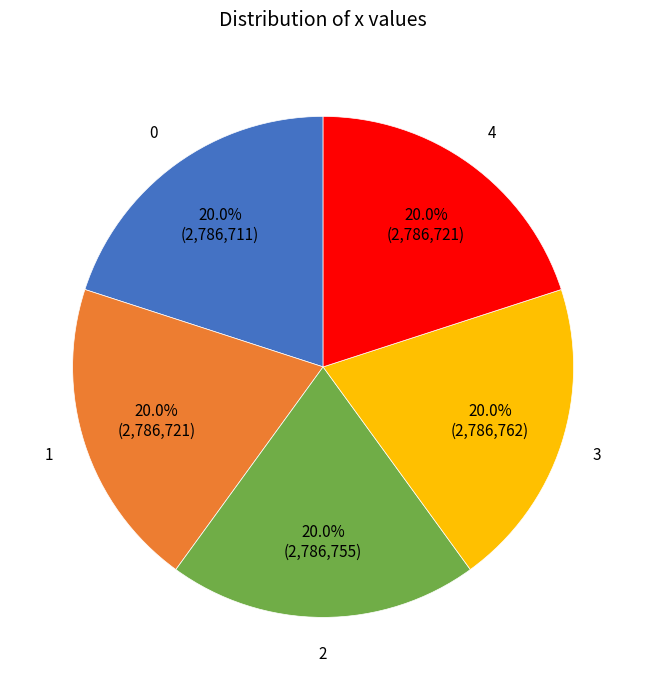

Count the number of slices in the pie.

5